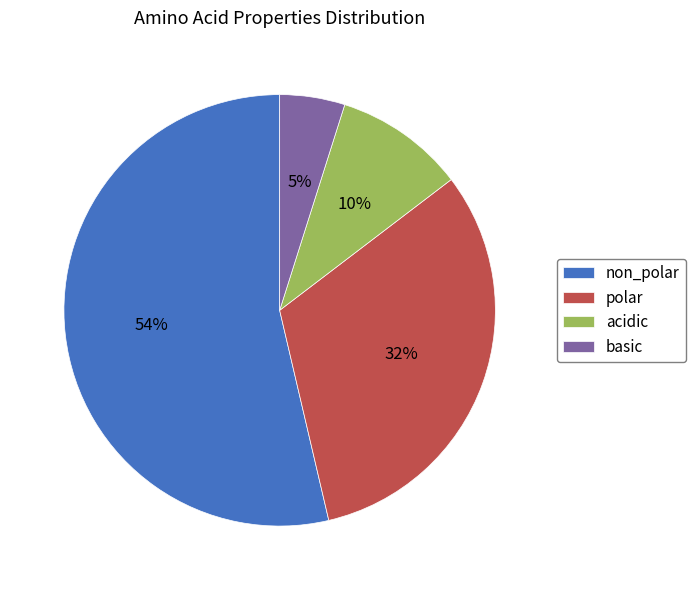

Is there any slice that represents more than half of the pie?

Yes